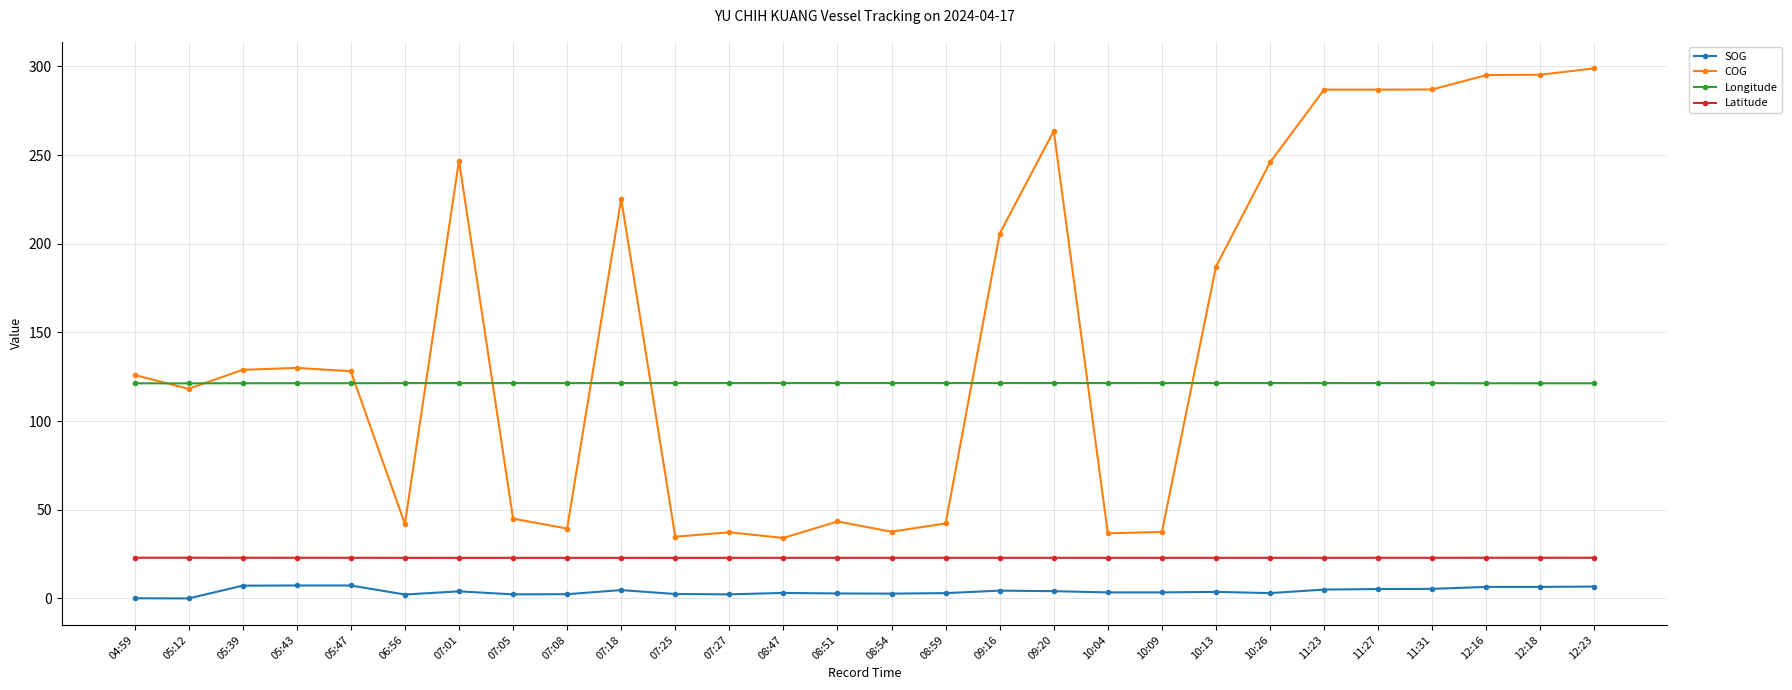

Which series changed the most between 07:27 and 09:16?

COG